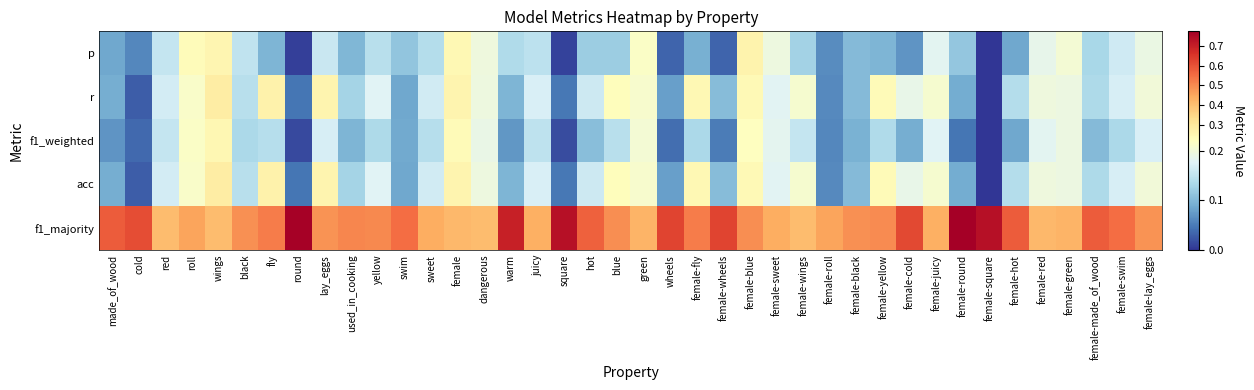

Rank the series by their maximum value, from highest to lowest.

f1_majority, r, acc, p, f1_weighted